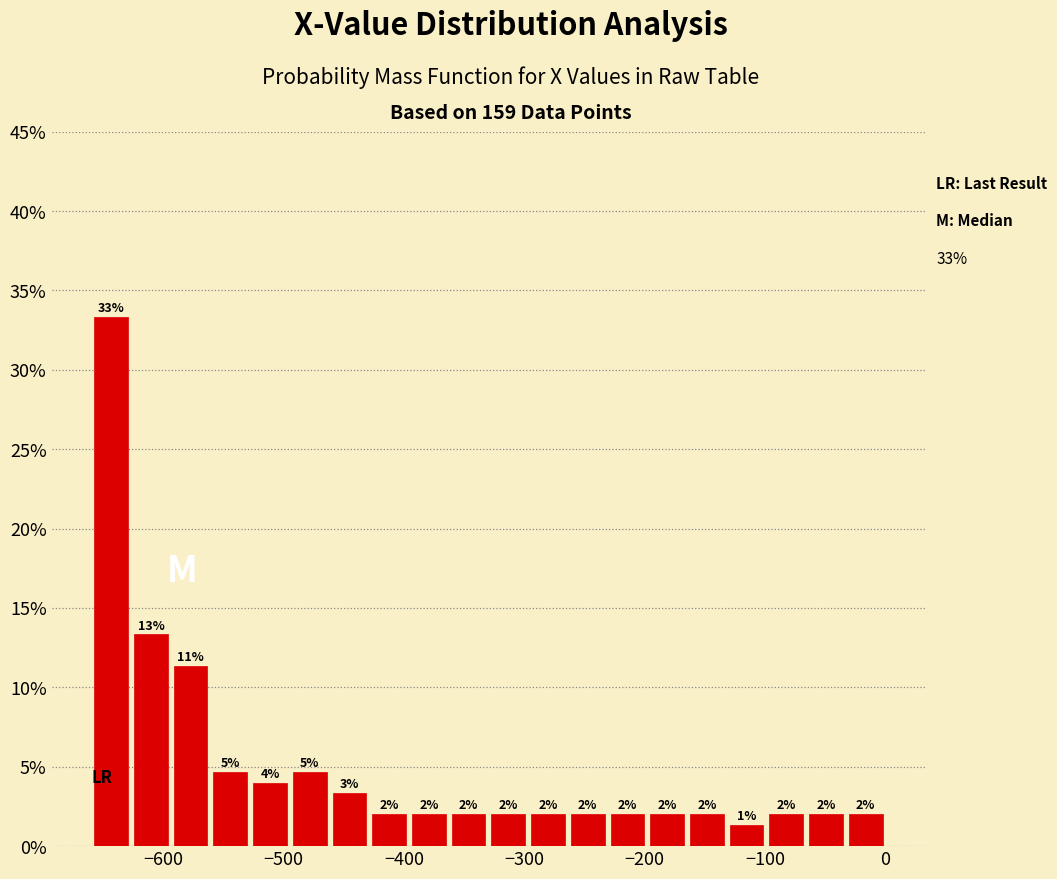

Around what value on the x-axis is the tallest bar? Give the approximate position of its centre, as read against the axis.

-640